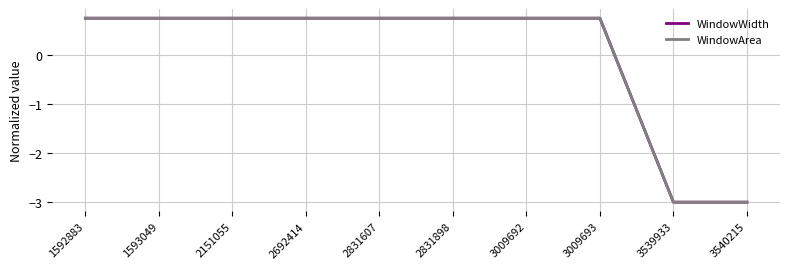

Does the chart display data point markers on the line(s)?

No